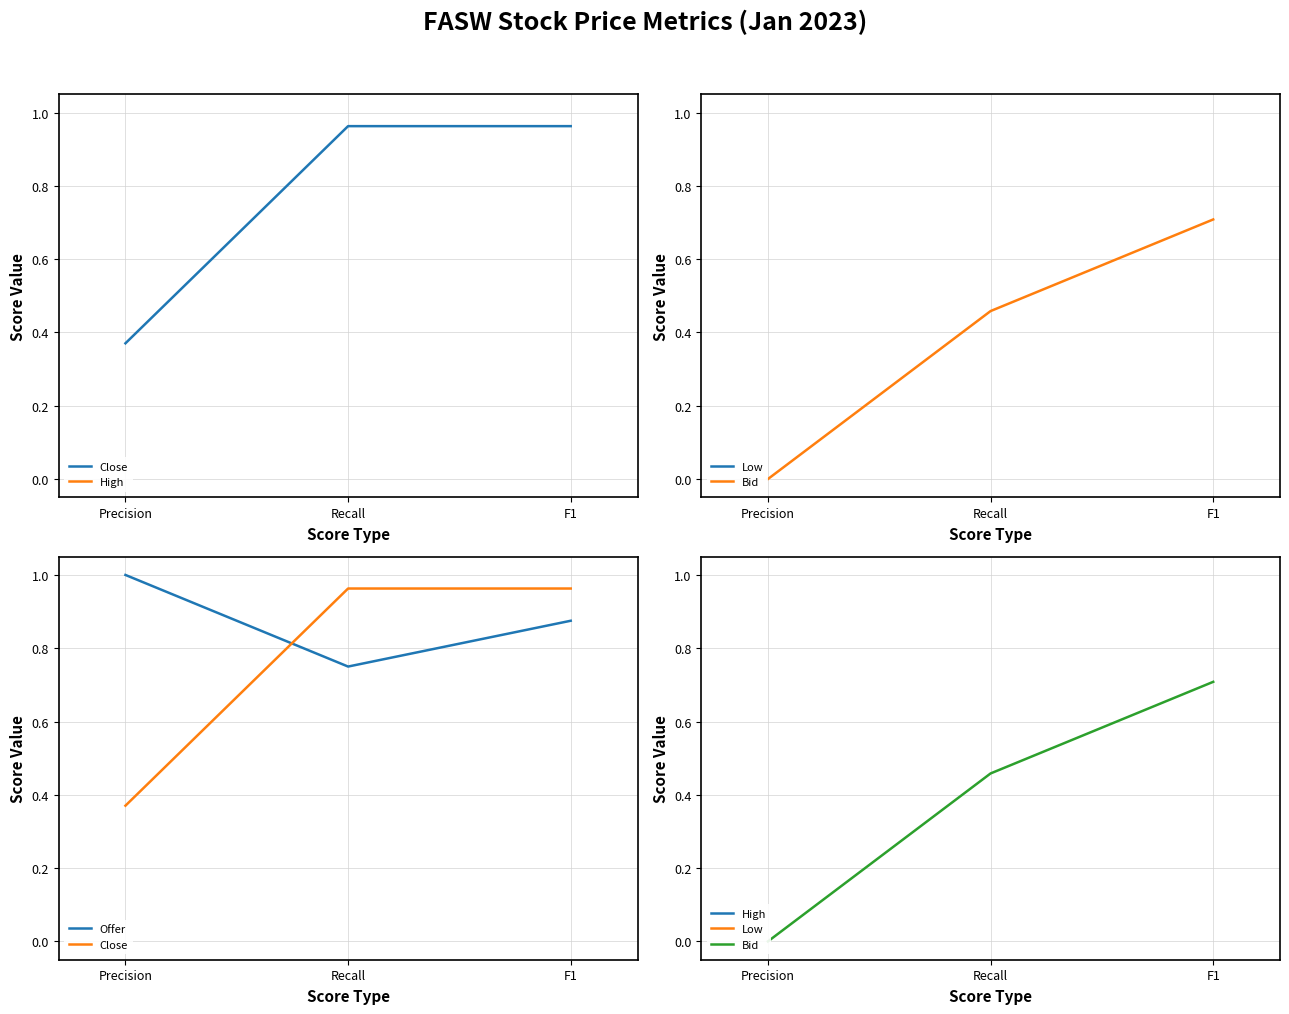

What position from the left is Precision?

1